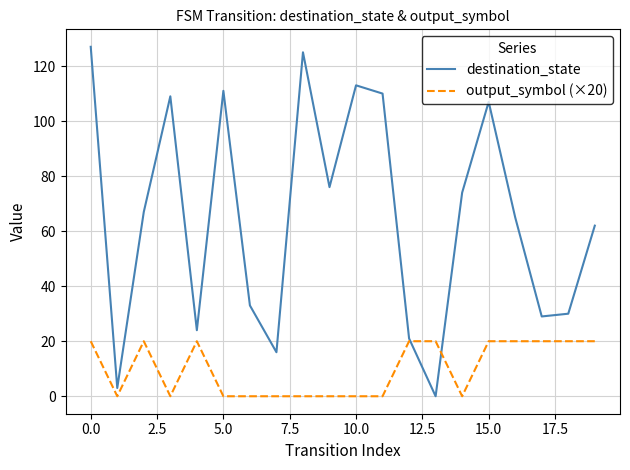

How many times do output_symbol (×20) and destination_state cross each other?

2